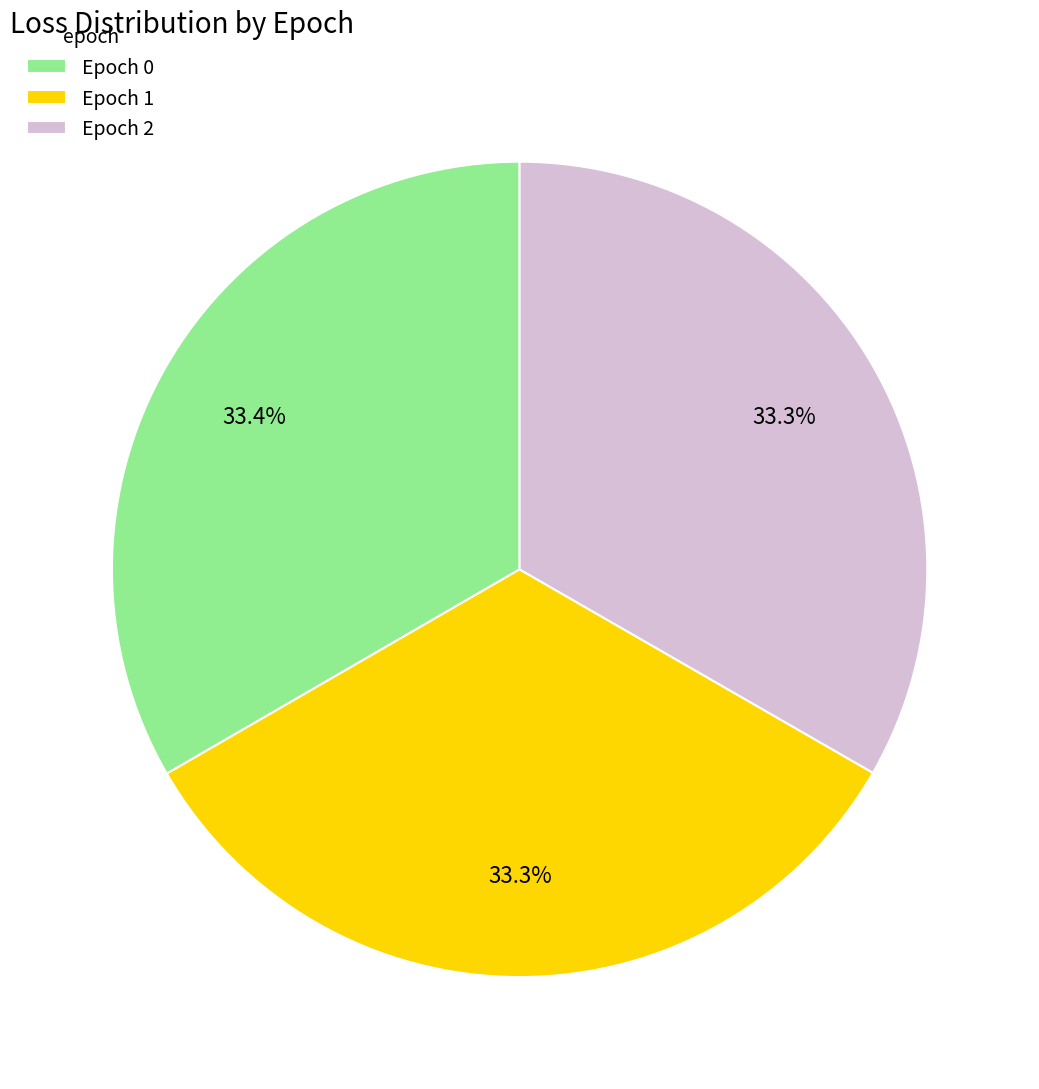

Is there any slice that represents more than half of the pie?

No